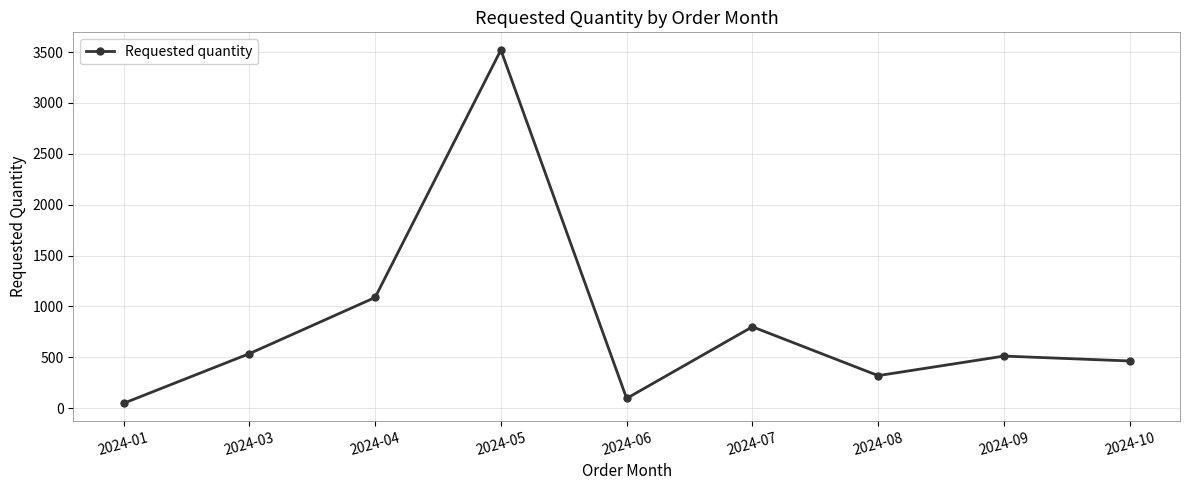

How many interior local valleys (lower than both neighbors) does the data have?

2